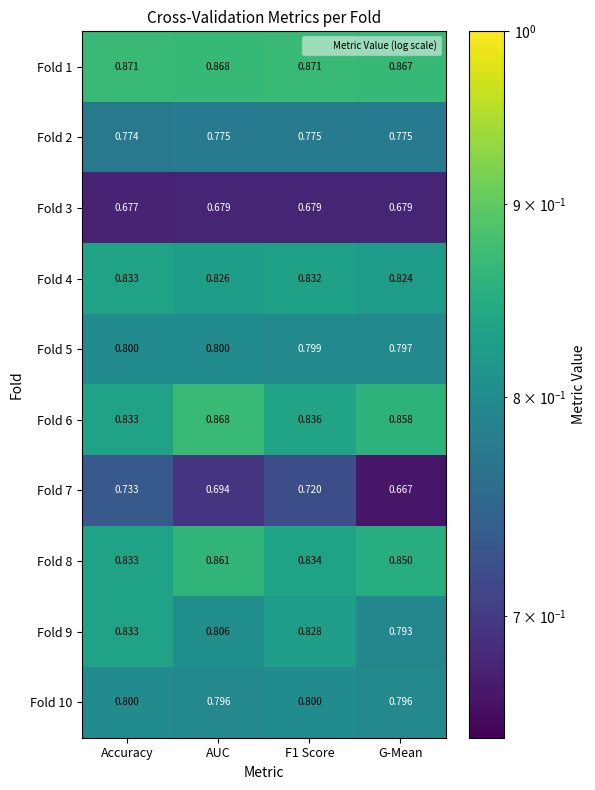

At which label does Fold 4 reach its minimum?

G-Mean